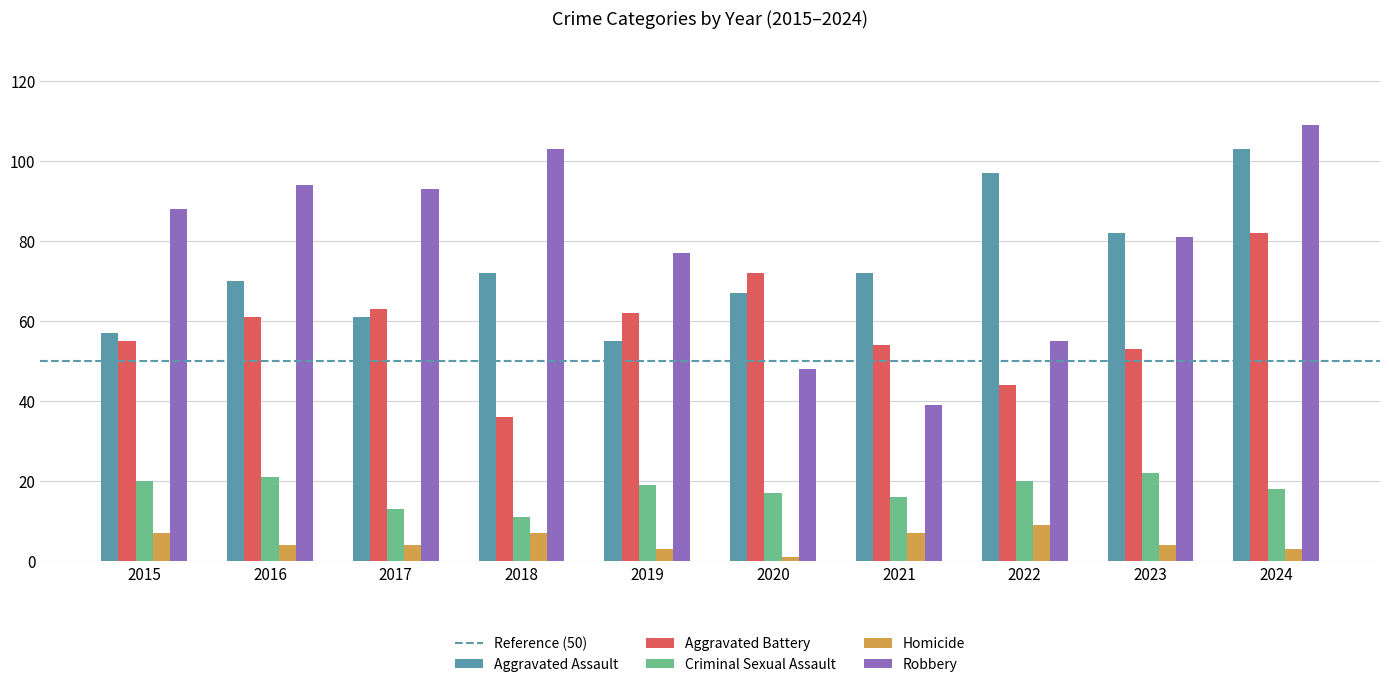

At which category does the chart reach its minimum across all series?

2020